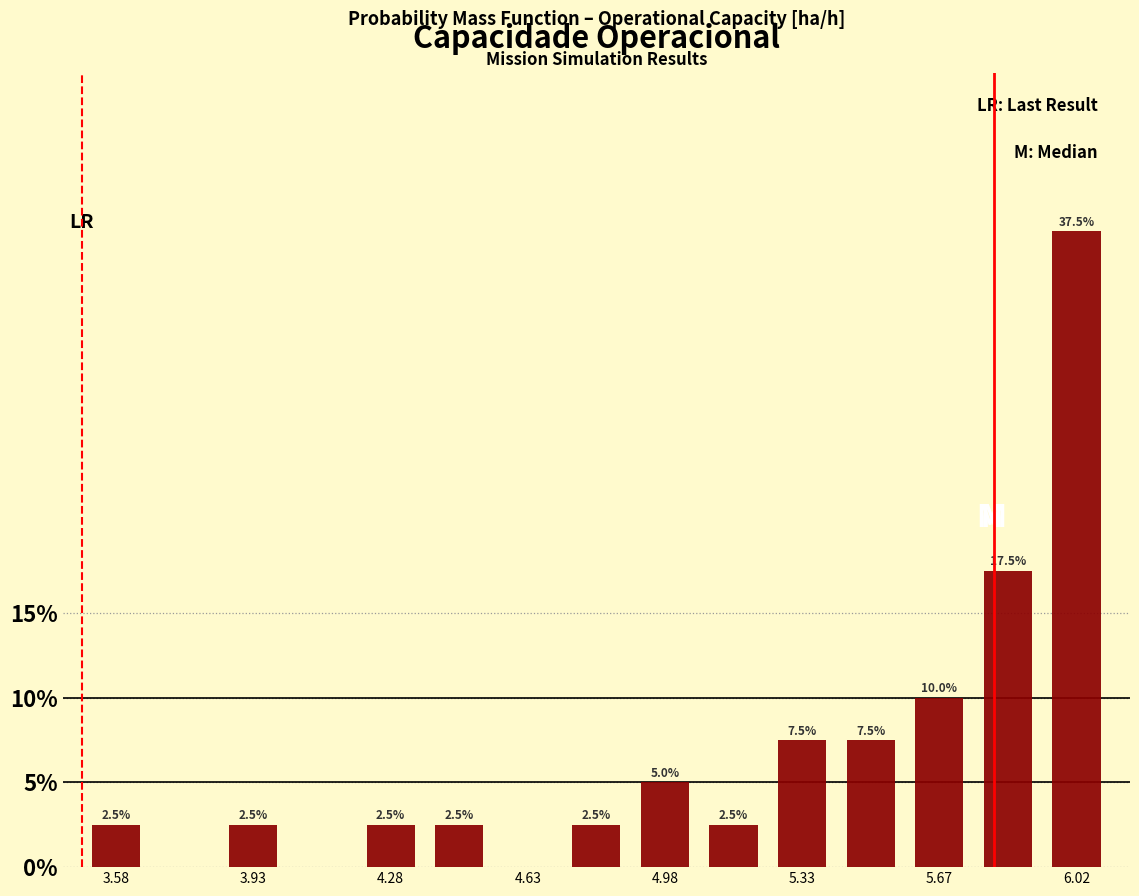

Read against the x-axis, roughly where is the centre of the tallest bar?

6.00